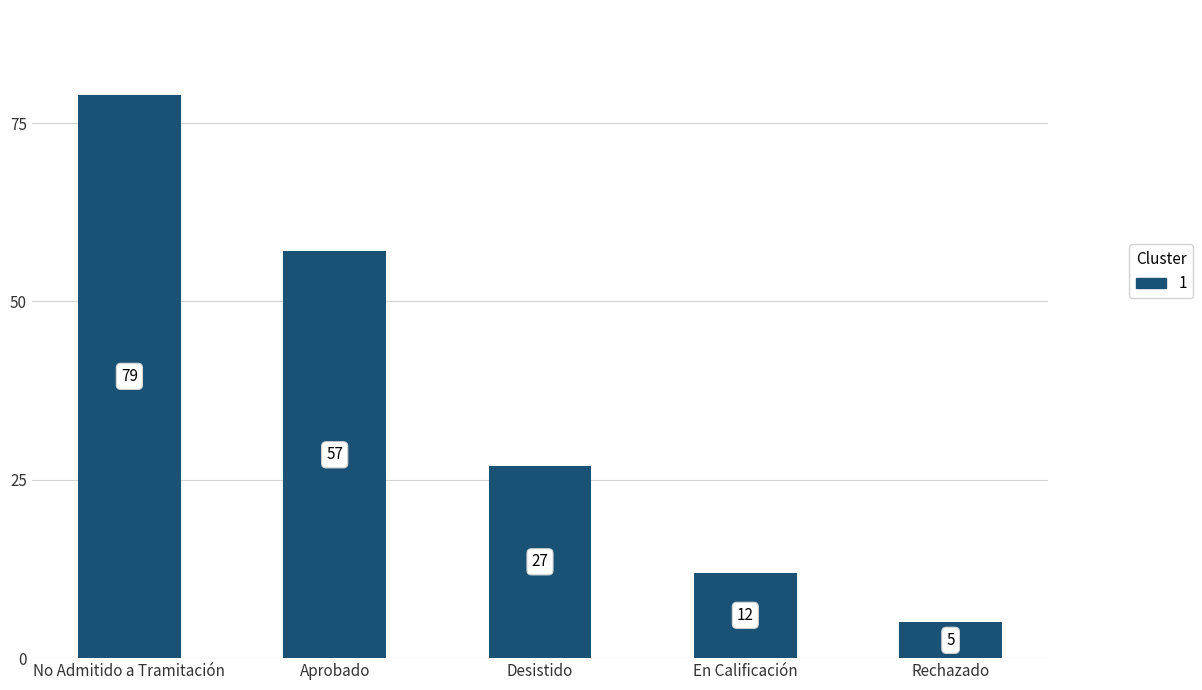

The value at Desistido is 27. True or false?

True